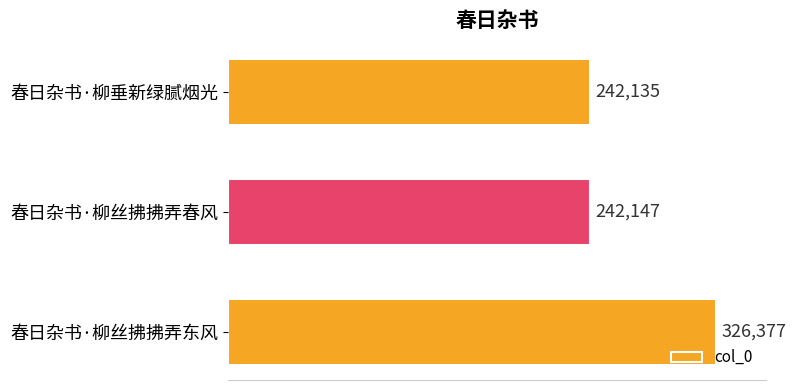

What is the change in value from 春日杂书·柳垂新绿腻烟光 to 春日杂书·柳丝拂拂弄春风?

+12